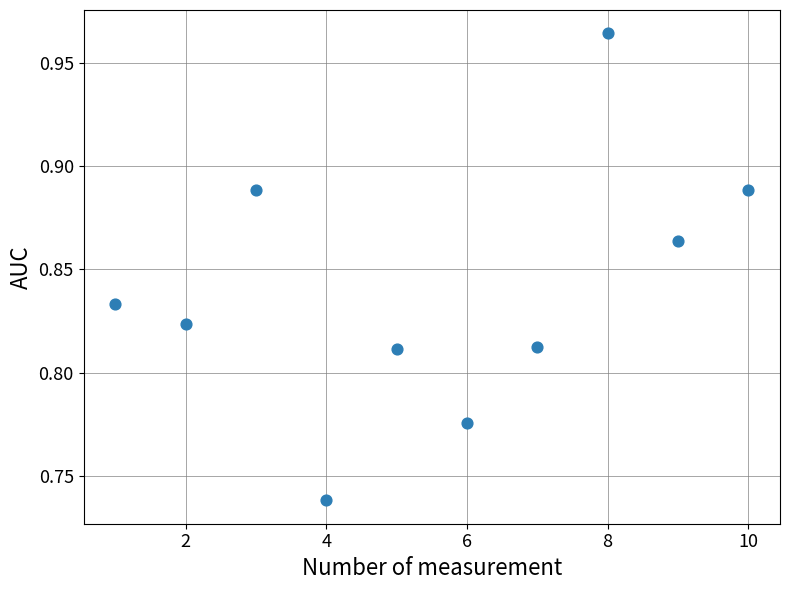

What is the range of X values (max minus min)?

9.0